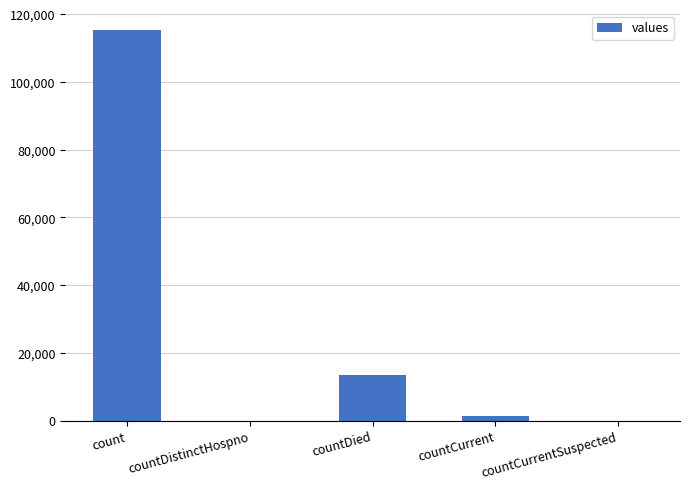

Which category has the highest value across all series?

count